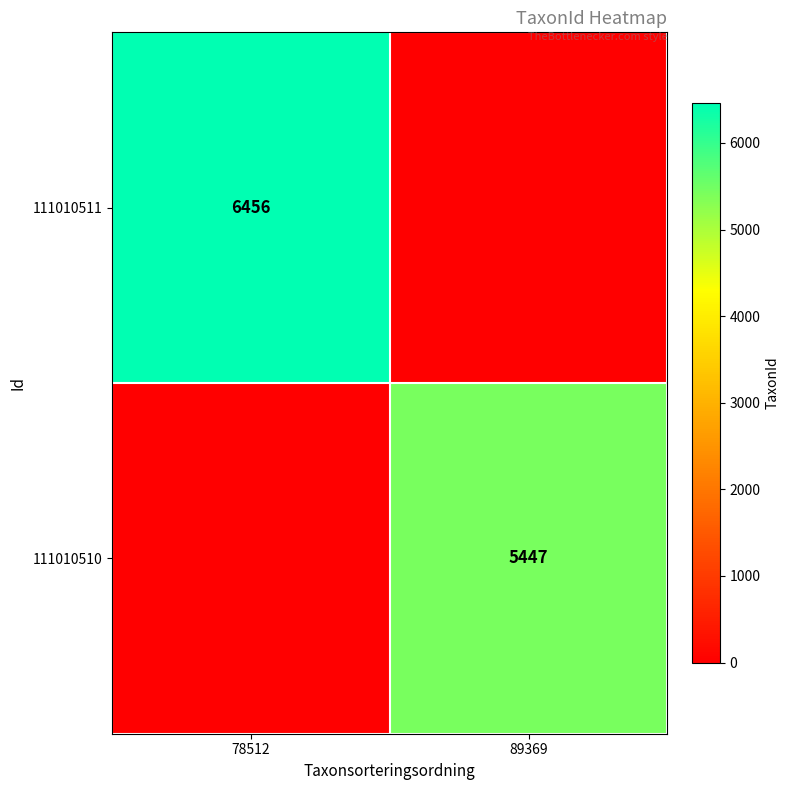

Which category has the lowest value across all series?

89369